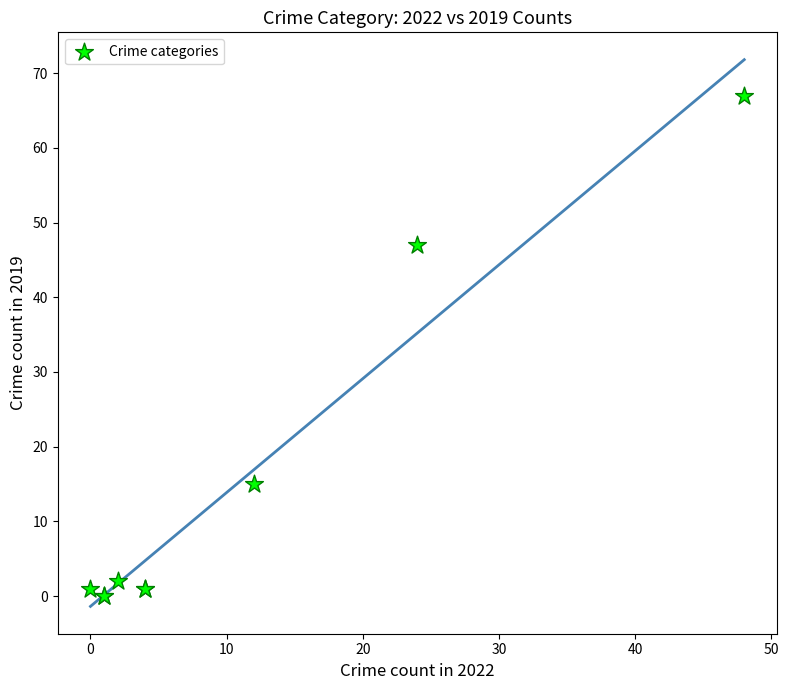

What Y value in the scatter plot is closest to 33?

47